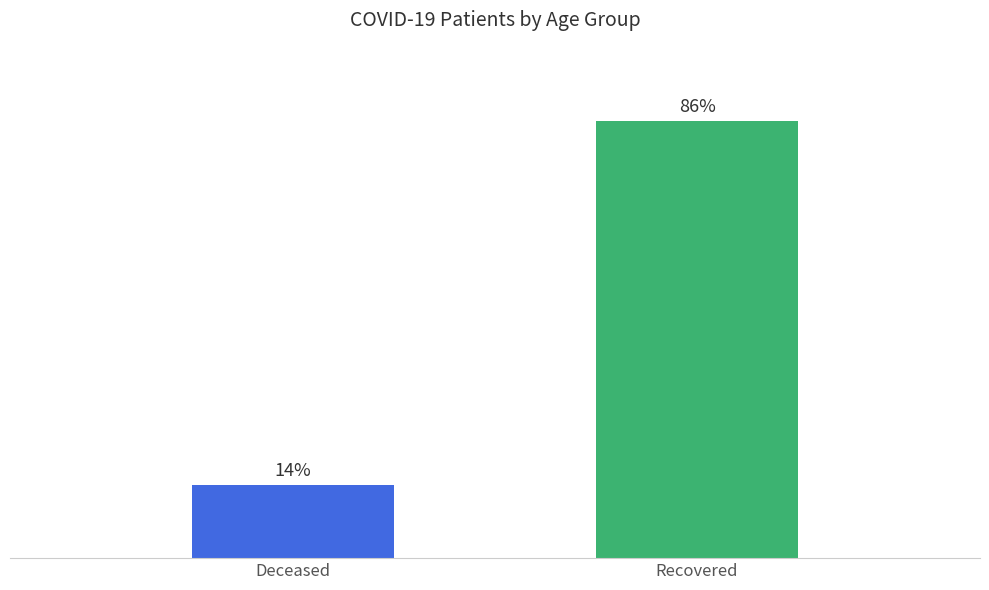

Which category has the highest value across all series?

Recovered